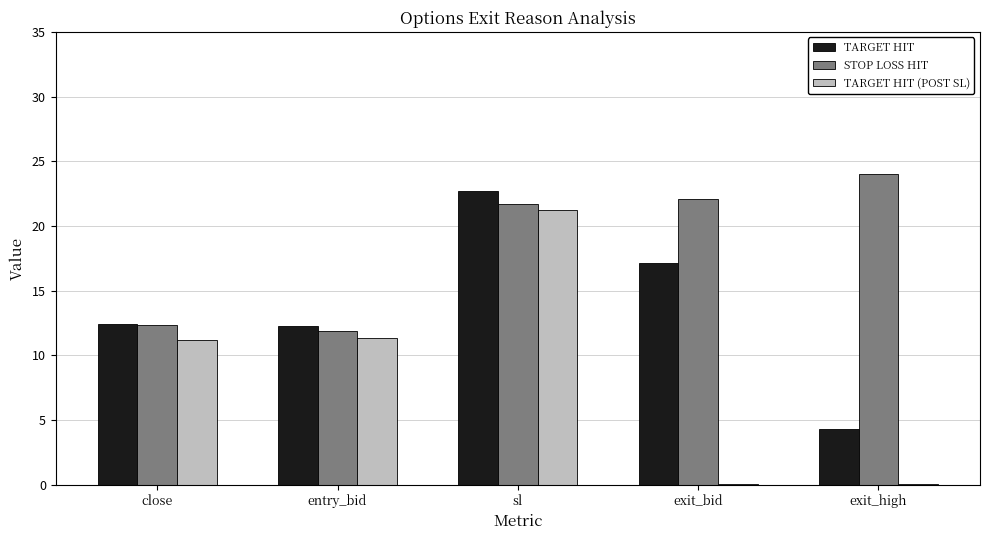

Which series changed the most between sl and exit_high?

TARGET HIT (POST SL)